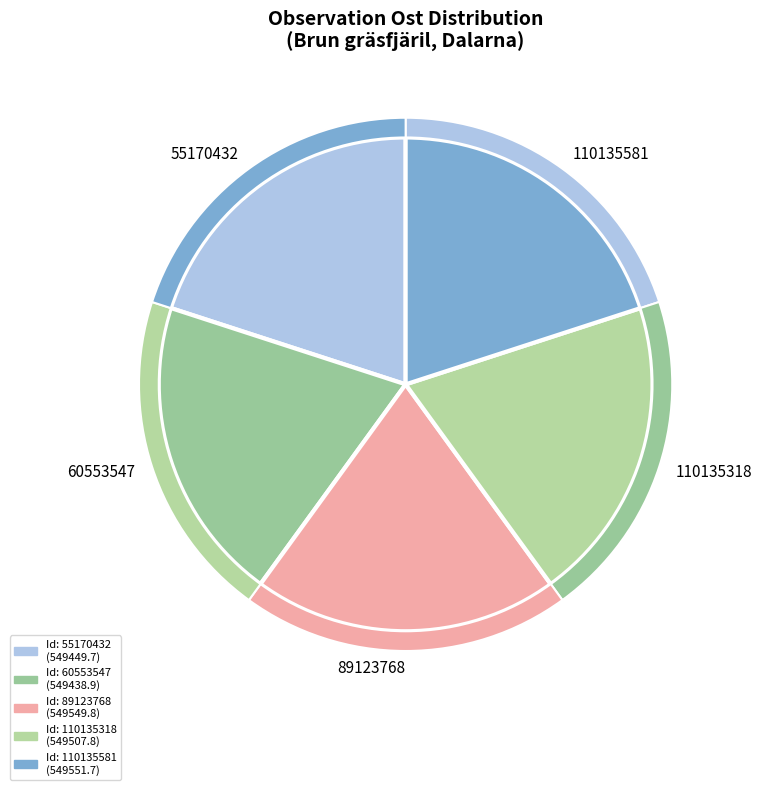

To the nearest percent, what portion does 110135581 represent?

20%